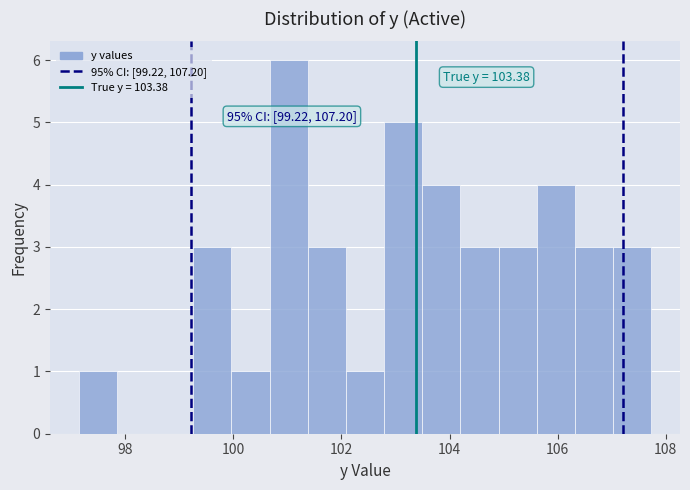

Around what value on the x-axis is the tallest bar? Give the approximate position of its centre, as read against the axis.

101.0